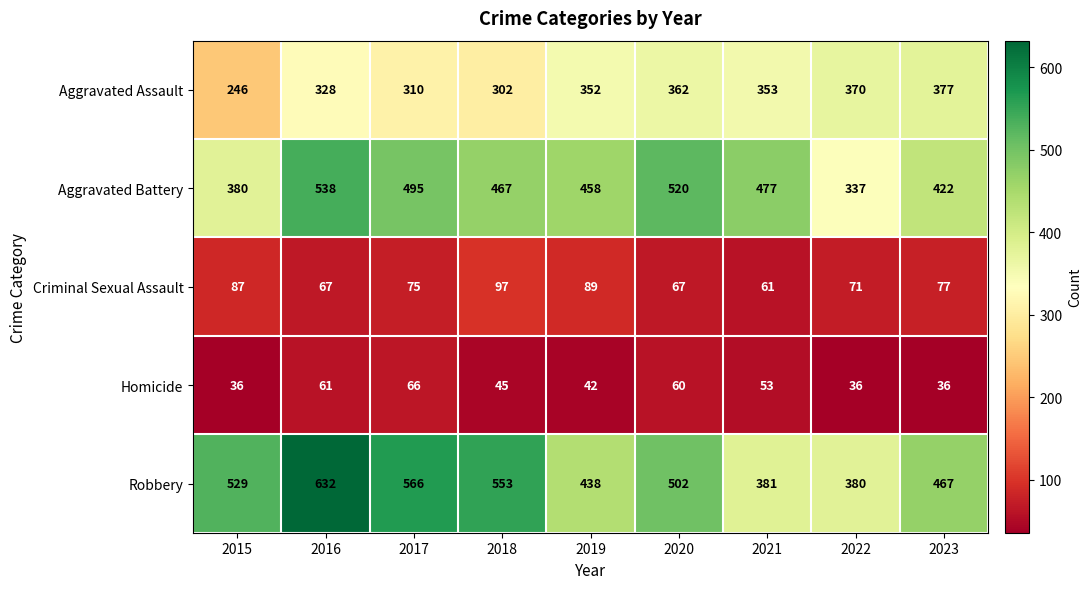

Rank the series at 2019 from lowest to highest value.

Homicide, Criminal Sexual Assault, Aggravated Assault, Robbery, Aggravated Battery